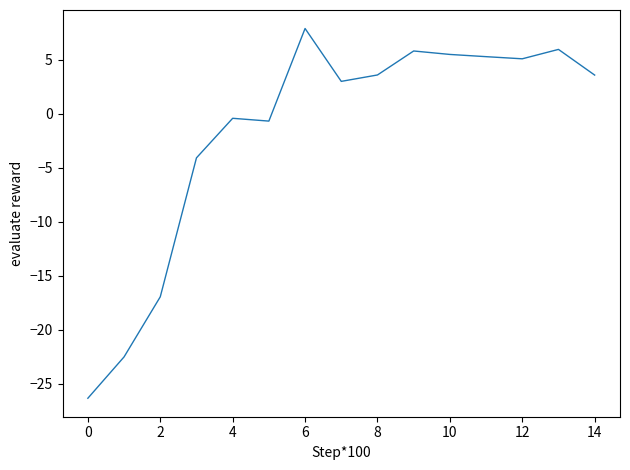

What is the average value?

-1.7